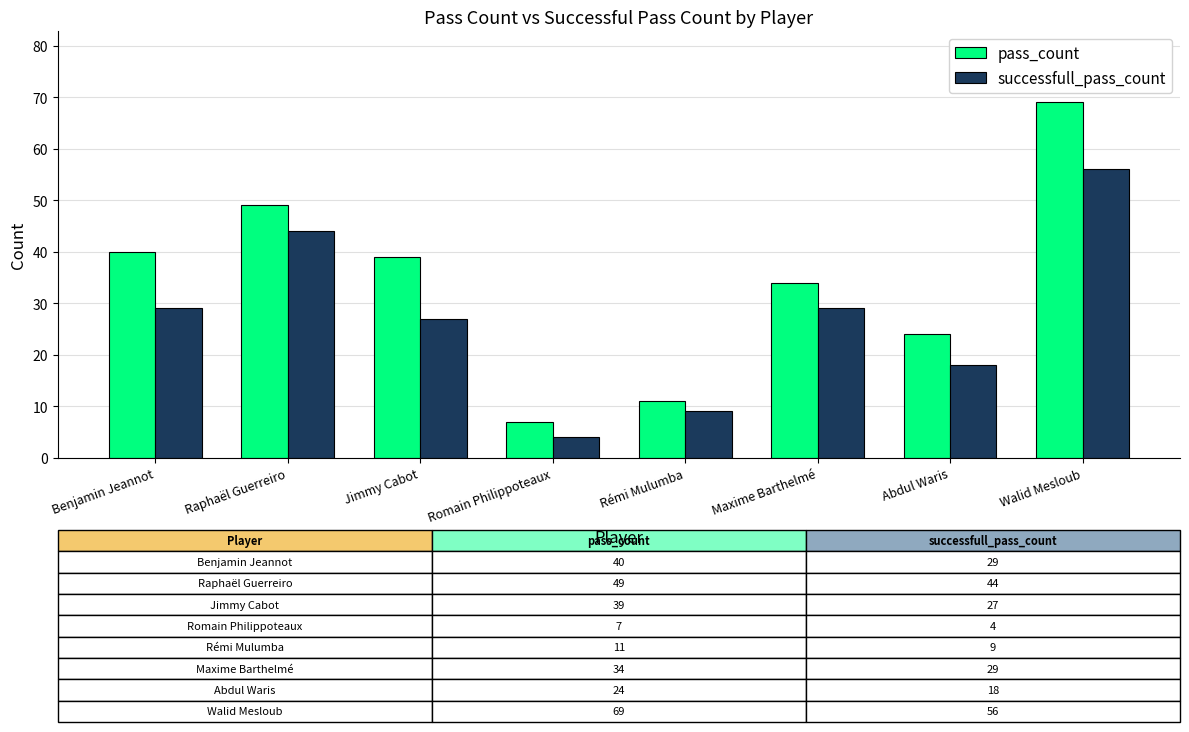

Which series changed the most between Romain Philippoteaux and Abdul Waris?

pass_count